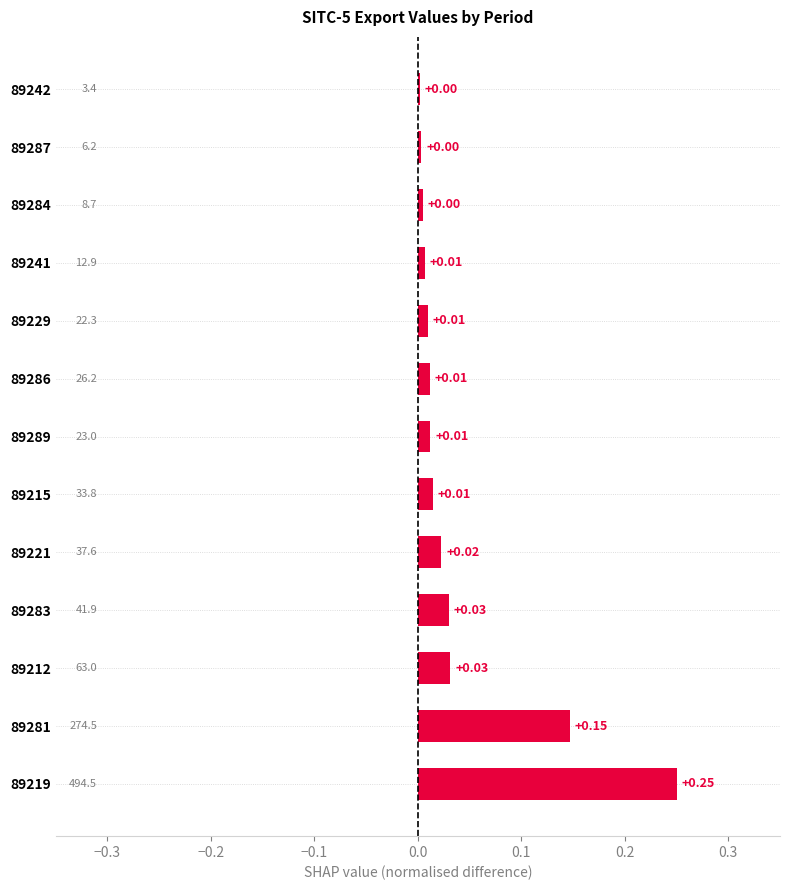

Between 89287 and 89281, which is larger?

89281